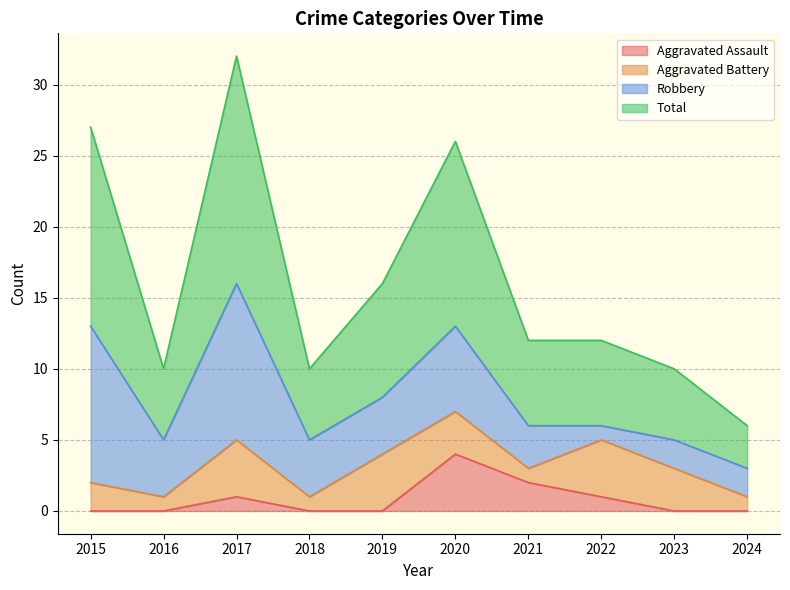

What is the value of the Aggravated Assault point at the 6th from the left?

4